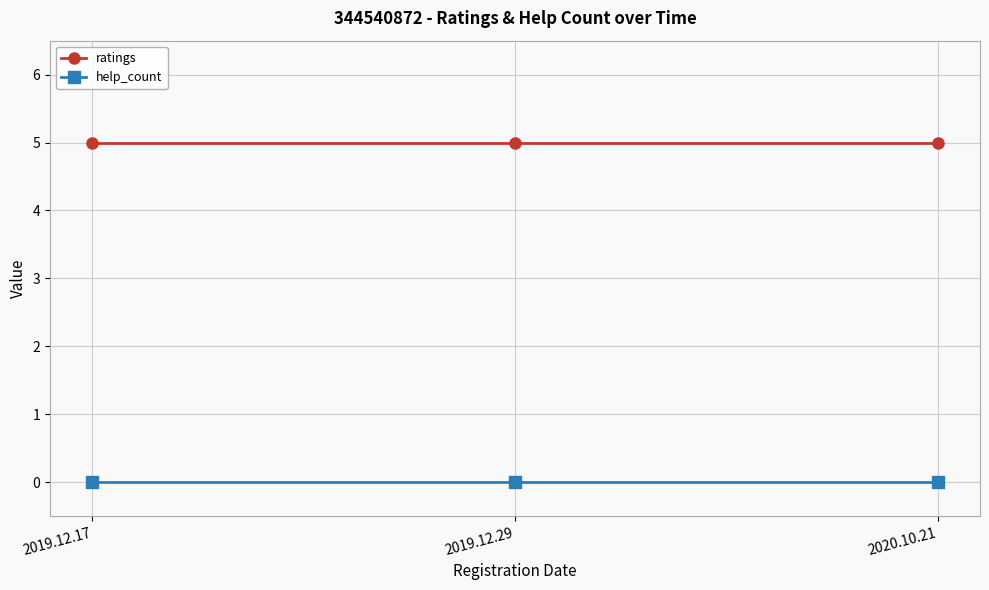

What position from the right is 2020.10.21?

1